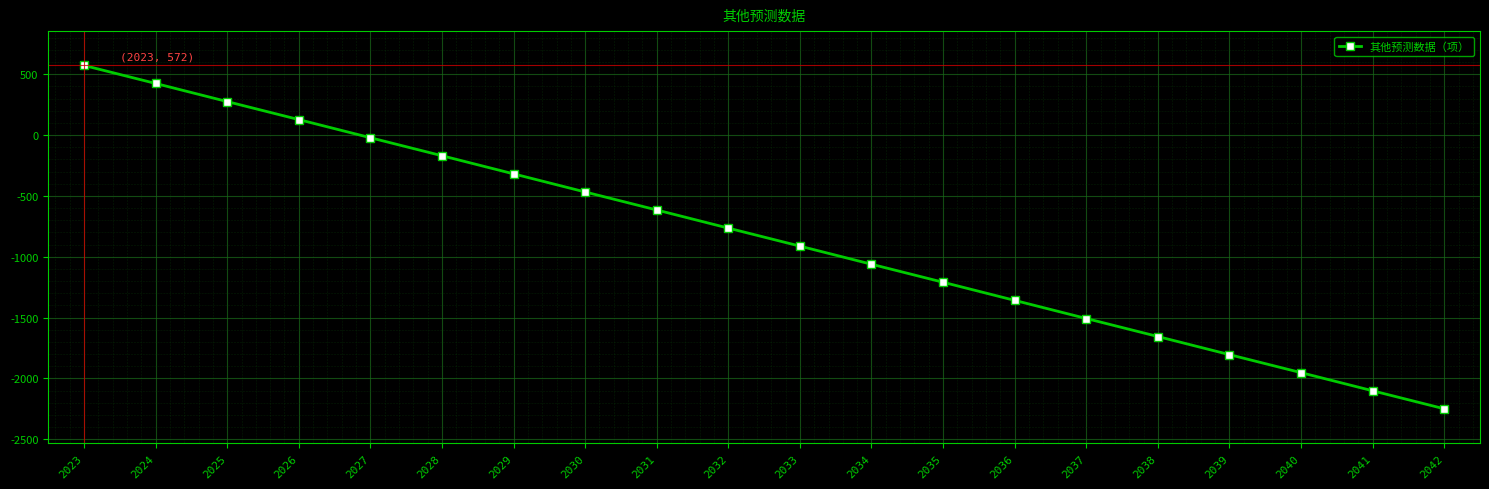

How many lines are shown in the chart?

1